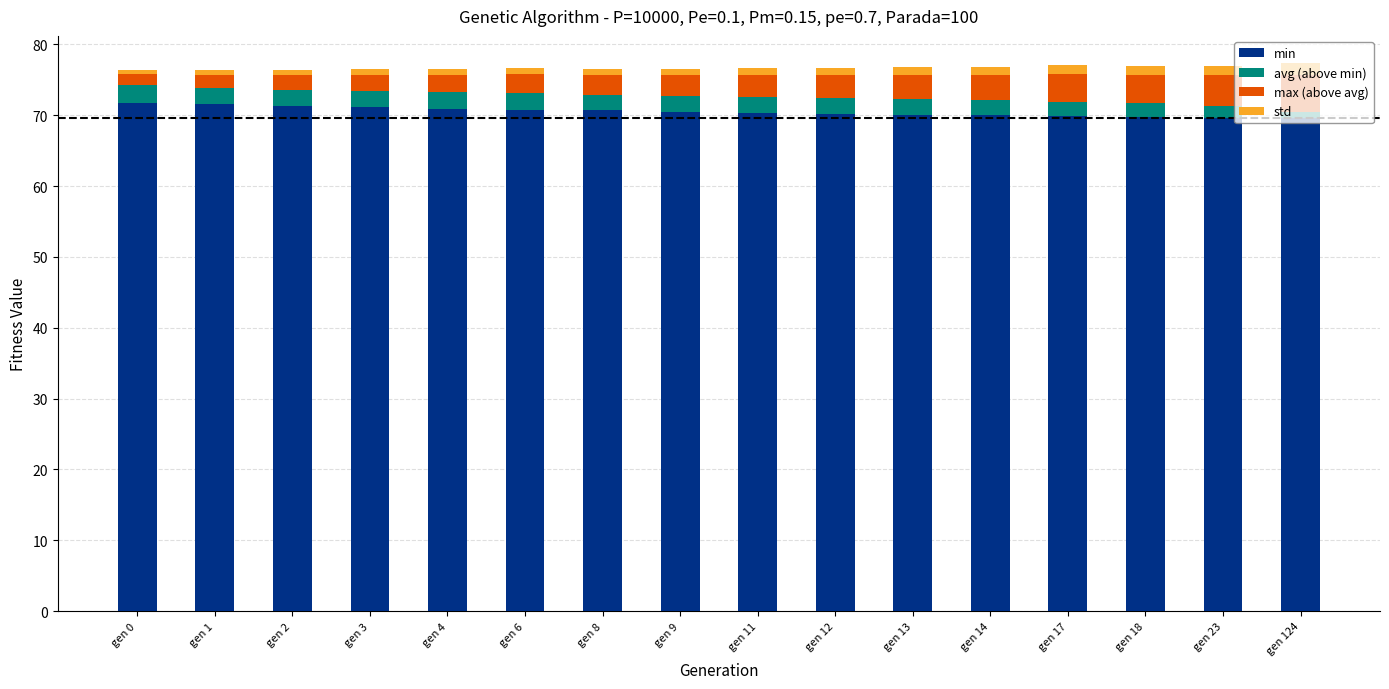

Are the bars horizontal?

No